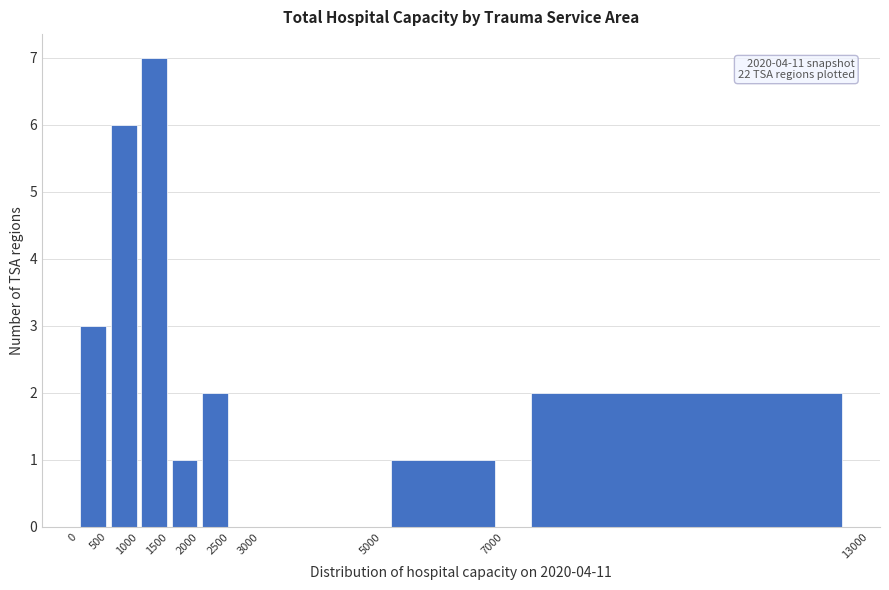

Which range on the x-axis has the tallest bar?

1000 to 1500